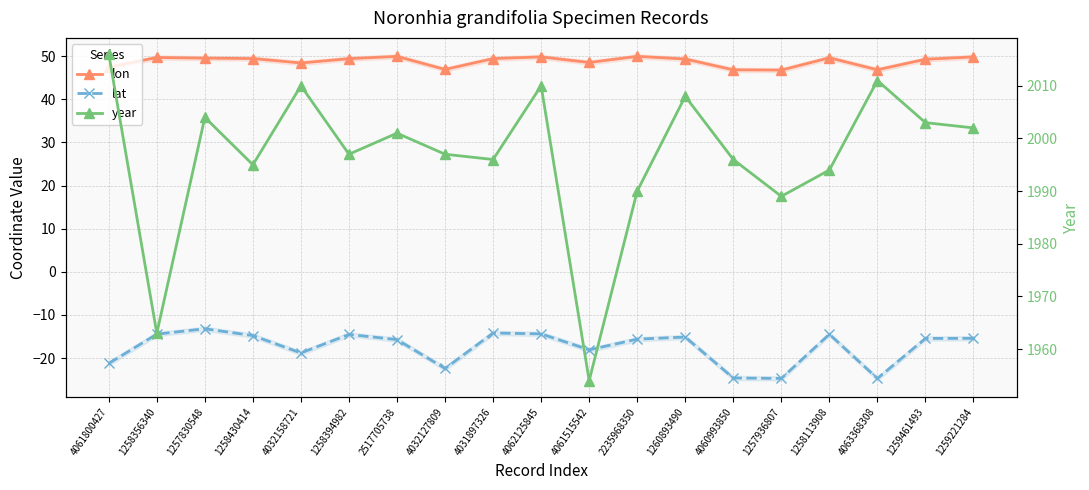

True or false: lat has a value of -14.4 at 4062125845.

True